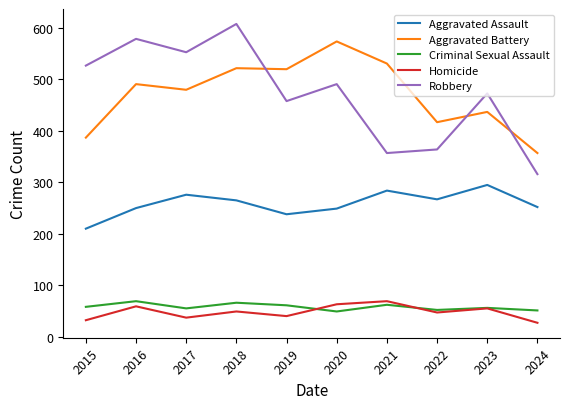

What is the difference between the highest and lowest values at 2018?

559